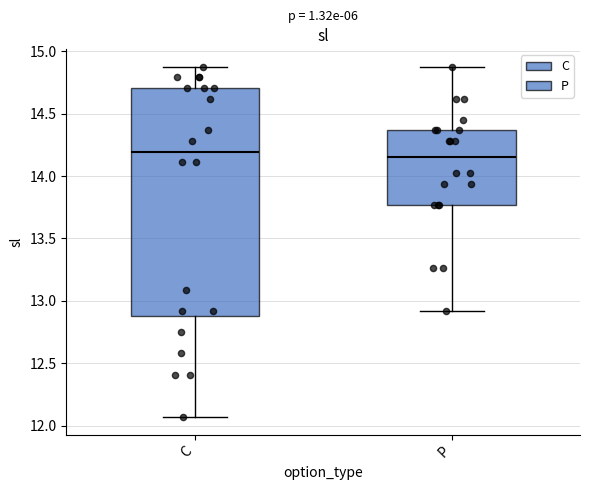

Which box is the tallest, from its lower edge to its upper edge?

C